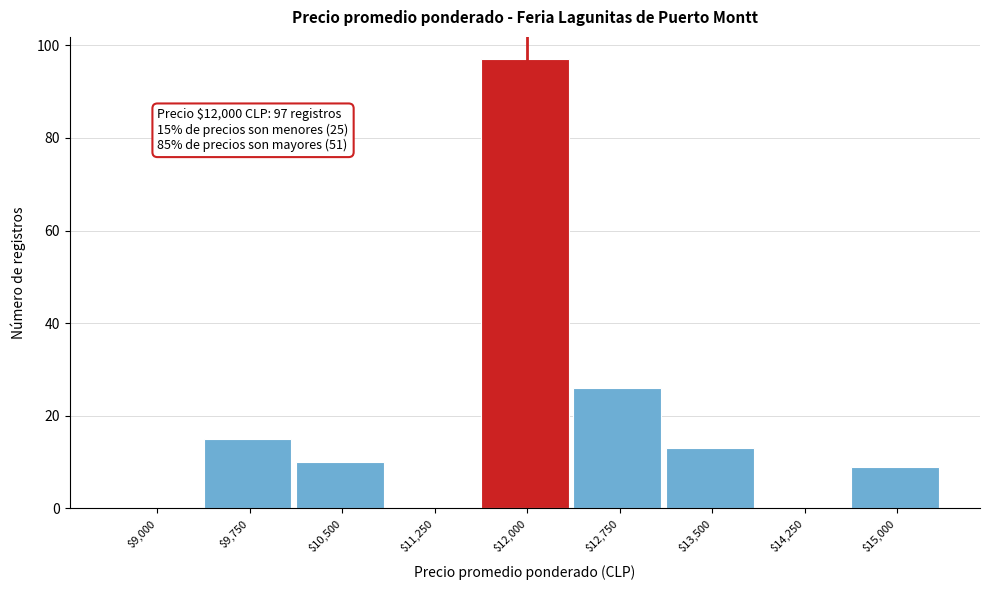

What is the maximum value shown in the chart?

97